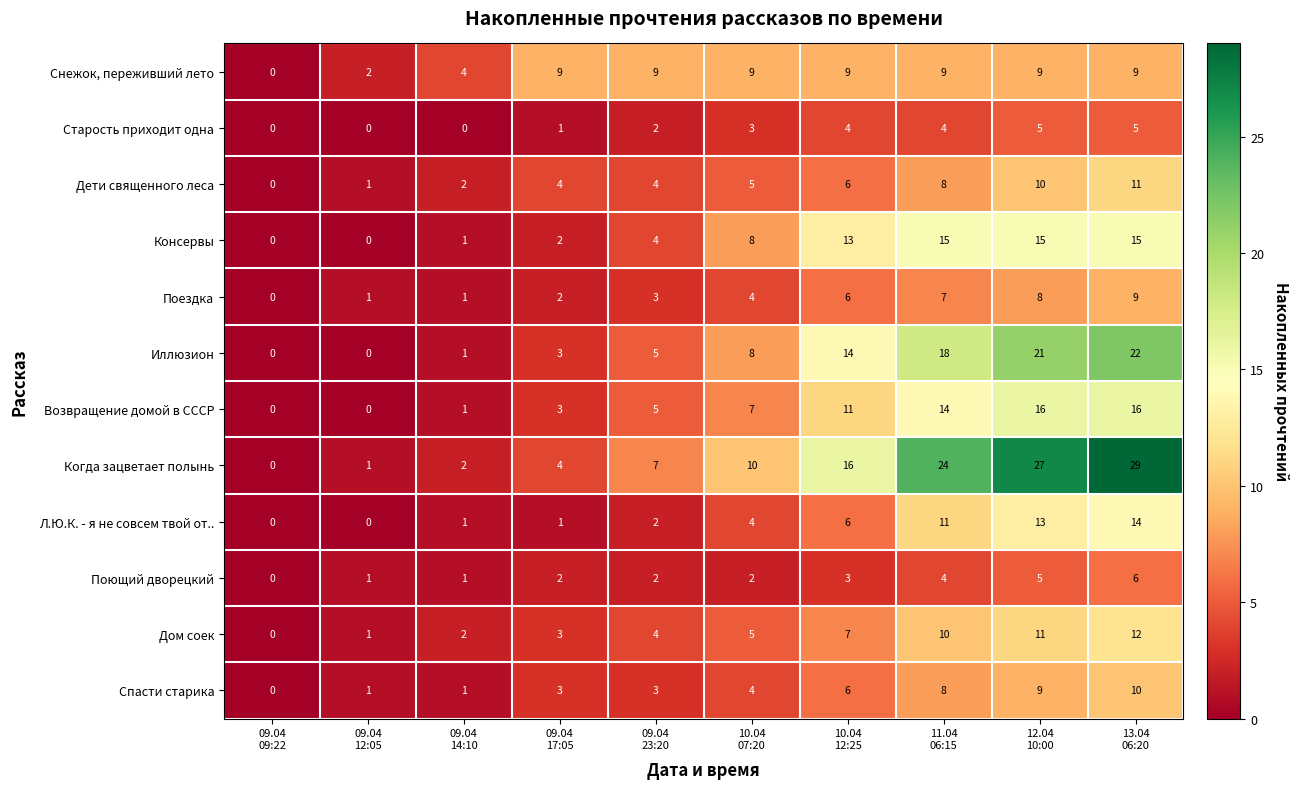

What is the sum of all Старость приходит одна values?

24